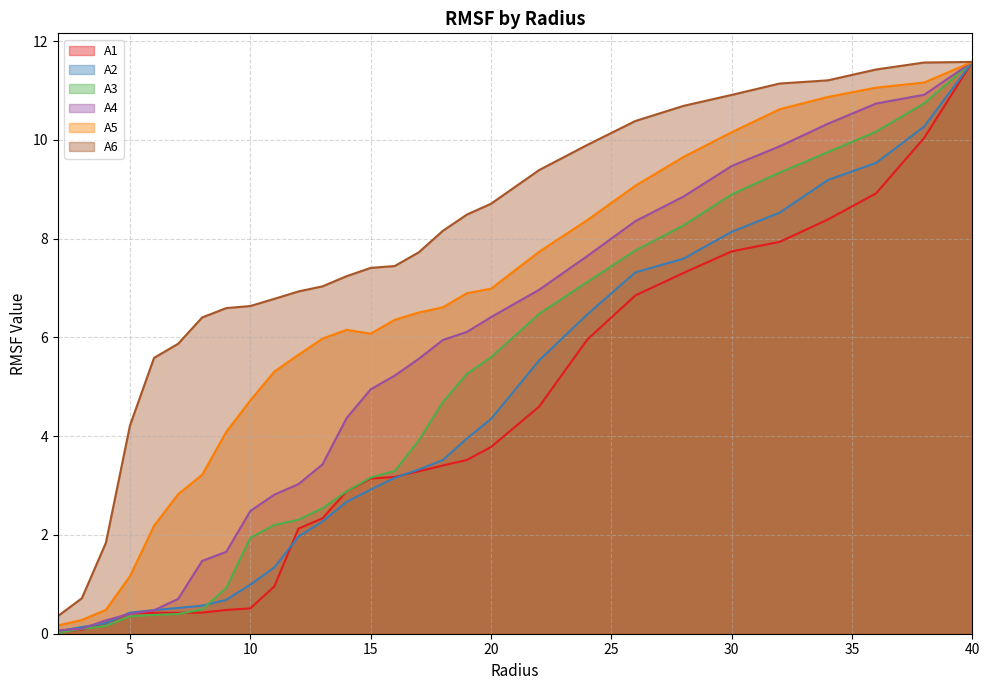

What position from the left is 17.0?

16